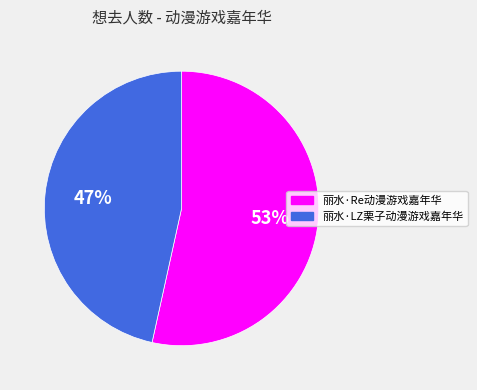

Do 丽水·LZ栗子动漫游戏嘉年华 and 丽水·Re动漫游戏嘉年华 together represent more than half of the pie?

Yes